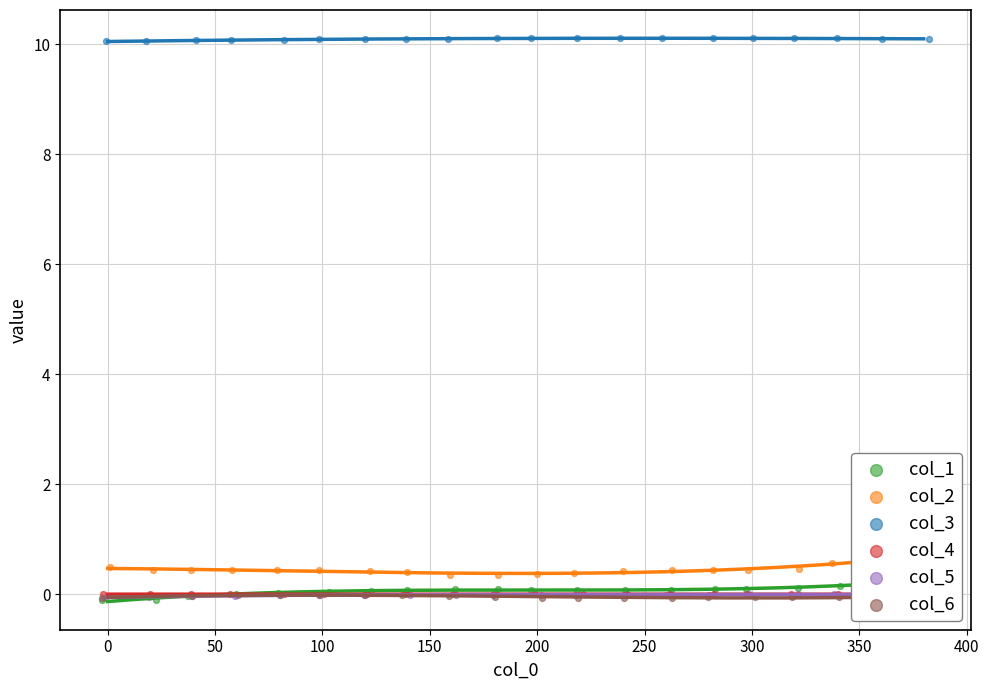

At how many categories does at least one series exceed 1?

20